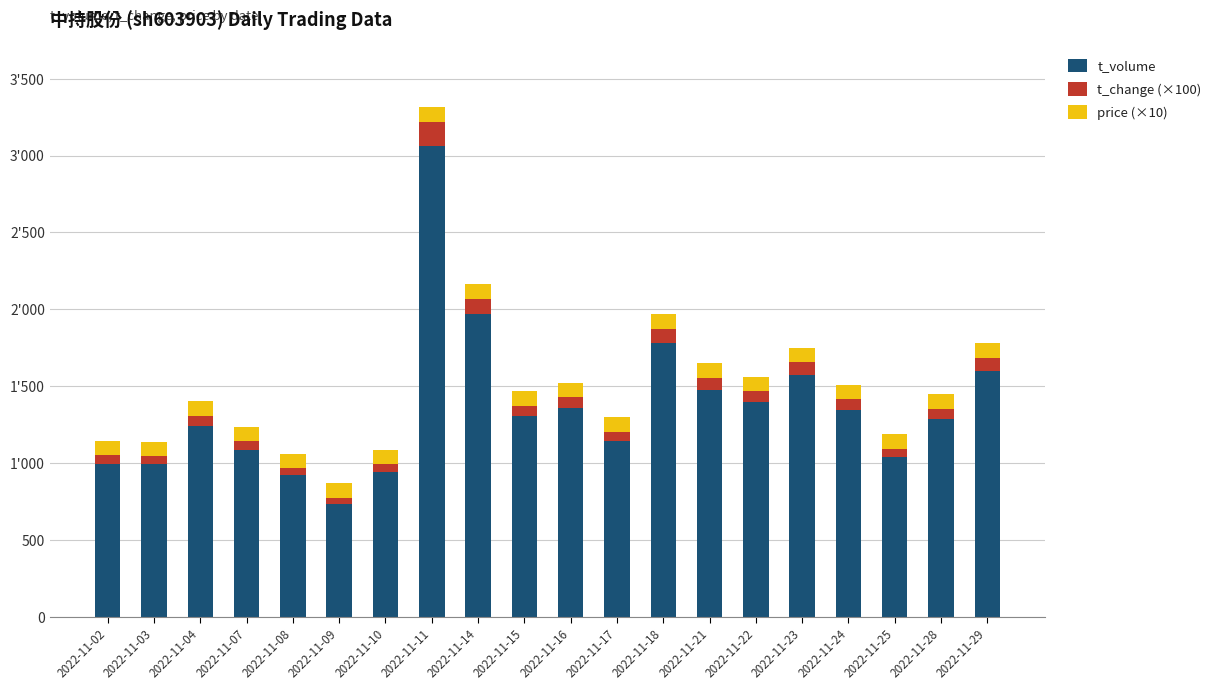

Does the chart contain any negative values?

No